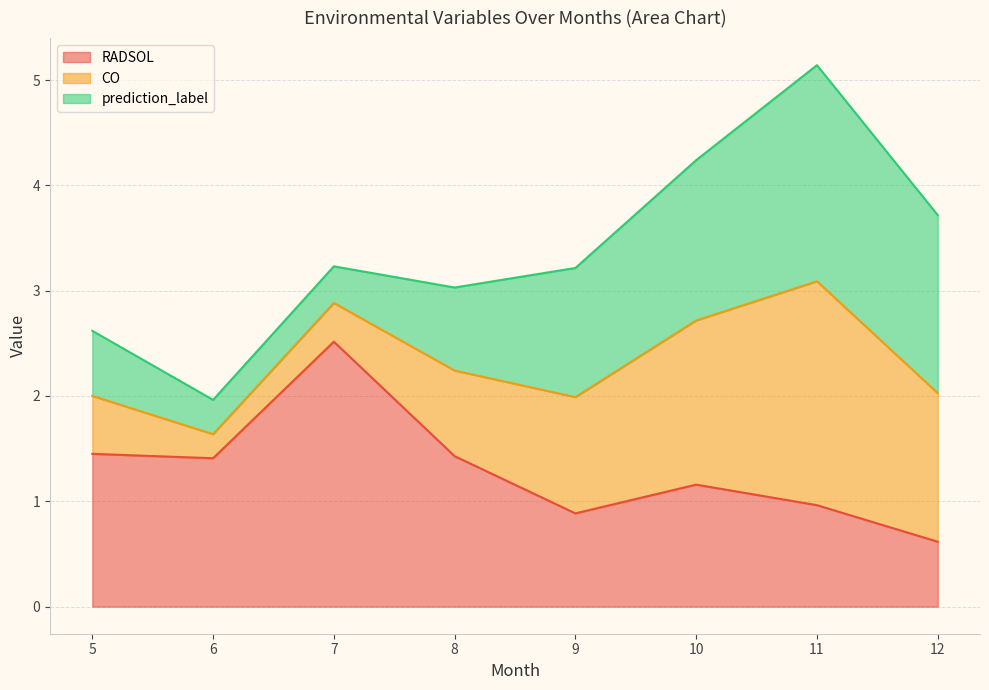

What is the highest value of the RADSOL series?

2.5